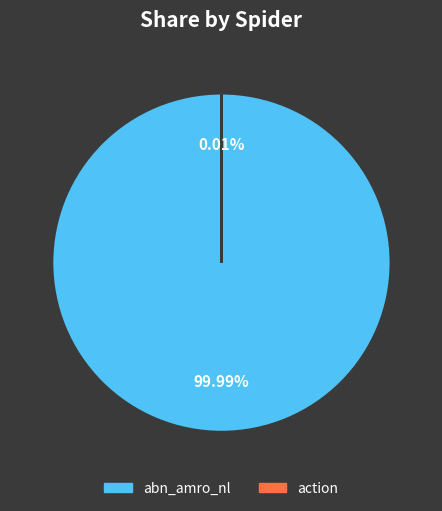

What is the majority slice?

abn_amro_nl